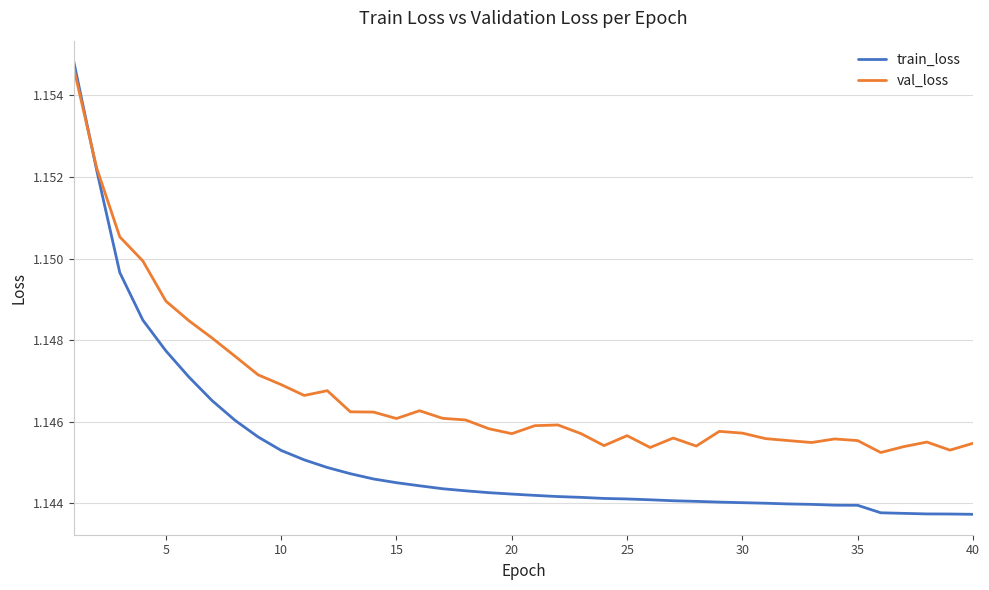

Which series has the largest total across all categories?

val_loss